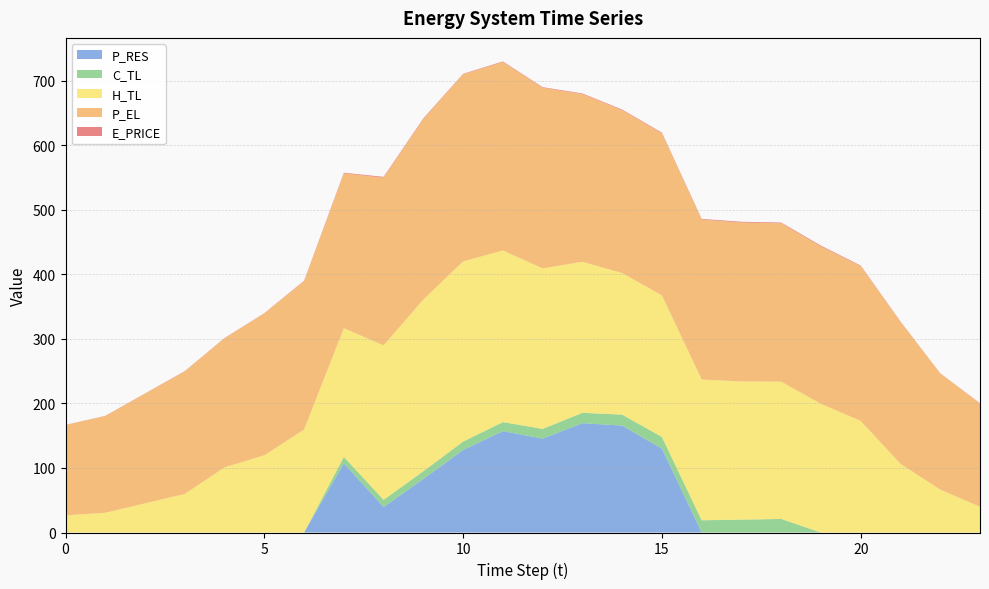

Reading left to right, extract all data points from this chart.

E_PRICE: 0=0.3	1=0.3	2=0.4	3=0.4	4=0.4	5=0.3	6=0.7	7=1.0	8=1.2	9=1.0	10=0.7	11=0.9	12=0.9	13=0.9	14=1.0	15=1.0	16=1.0	17=1.2	18=1.0	19=1.2	20=0.8	21=0.7	22=0.3	23=0.5
P_EL: 0=140.0	1=150.0	2=170.0	3=190.1	4=200.0	5=220.0	6=230.0	7=240.0	8=260.0	9=280.0	10=290.0	11=292.0	12=280.0	13=260.0	14=252.4	15=251.2	16=248.0	17=246.4	18=245.6	19=244.0	20=240.0	21=220.0	22=180.0	23=160.0
H_TL: 0=26.6	1=30.6	2=45.2	3=59.8	4=101.1	5=119.7	6=159.6	7=199.5	8=239.5	9=266.1	10=279.4	11=266.1	12=248.8	13=234.1	14=219.5	15=219.5	16=218.1	17=214.1	18=212.8	19=199.5	20=173.0	21=106.4	22=66.5	23=39.9
C_TL: 0=0.0	1=0.0	2=0.0	3=0.0	4=0.0	5=0.0	6=0.0	7=10.0	8=11.0	9=12.0	10=13.1	11=14.0	12=15.0	13=16.0	14=17.0	15=18.0	16=19.0	17=20.0	18=21.0	19=0.0	20=0.0	21=0.0	22=0.0	23=0.0
P_RES: 0=0.0	1=0.0	2=0.0	3=0.0	4=0.0	5=0.0	6=0.0	7=107.2	8=39.6	9=83.0	10=127.9	11=157.1	12=145.6	13=169.5	14=165.7	15=130.1	16=0.0	17=0.0	18=0.0	19=0.0	20=0.0	21=0.0	22=0.0	23=0.0